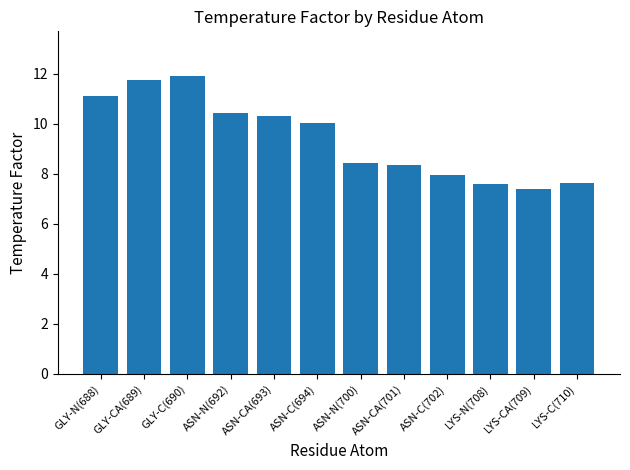

Count the number of categories in the chart.

12